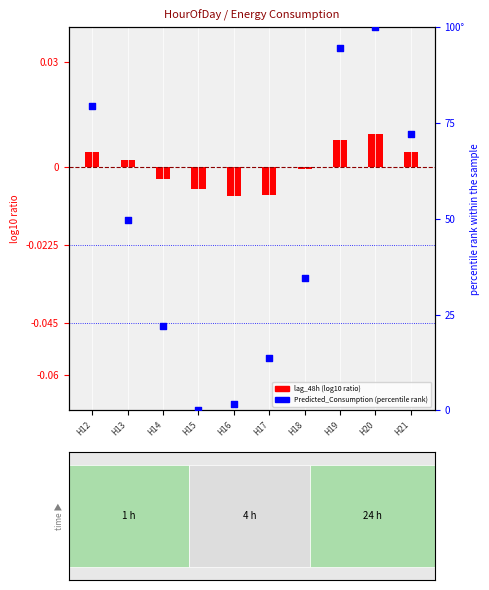

Which series contains the lowest Y value?

lag_48h